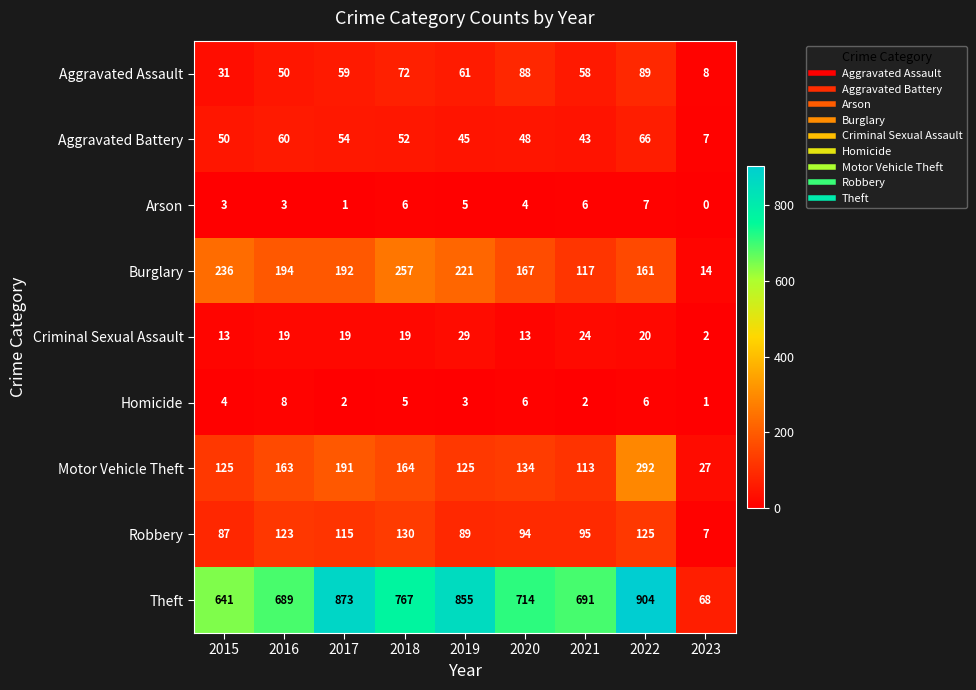

At which category is the sum across all series the highest?

2022